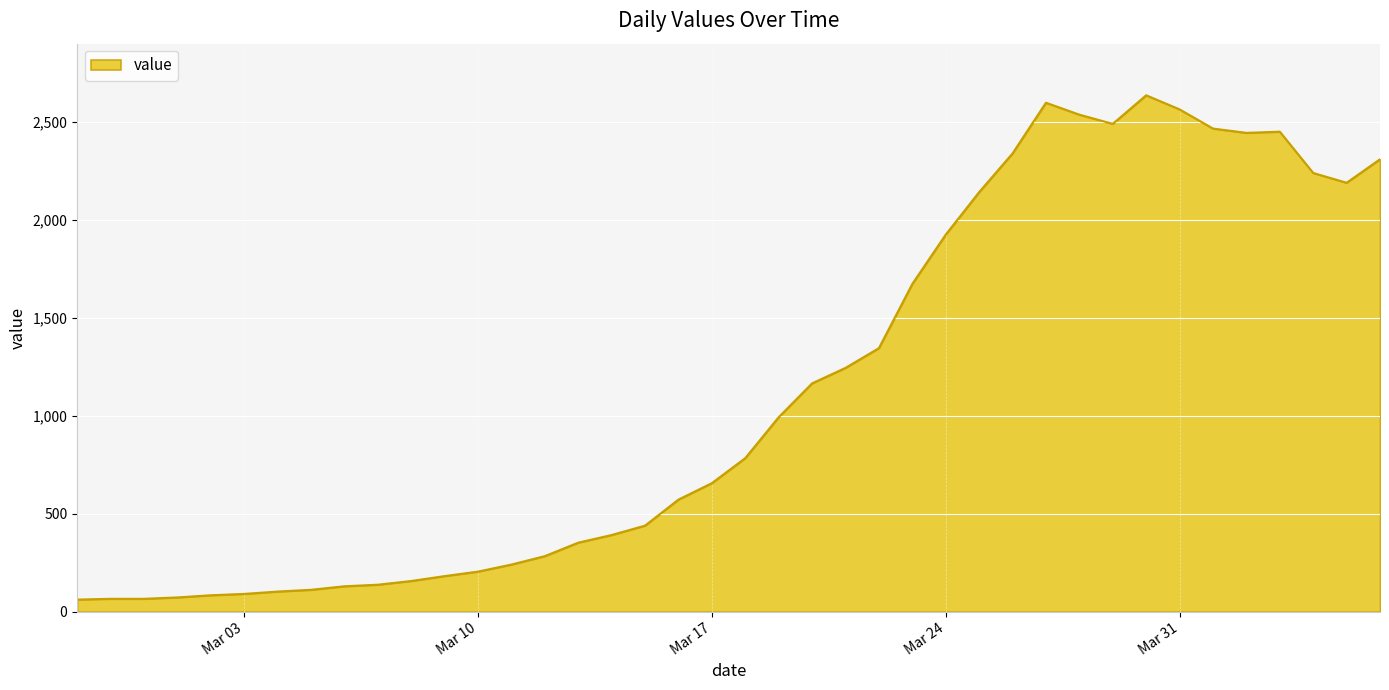

How many categories are shown in the chart?

40